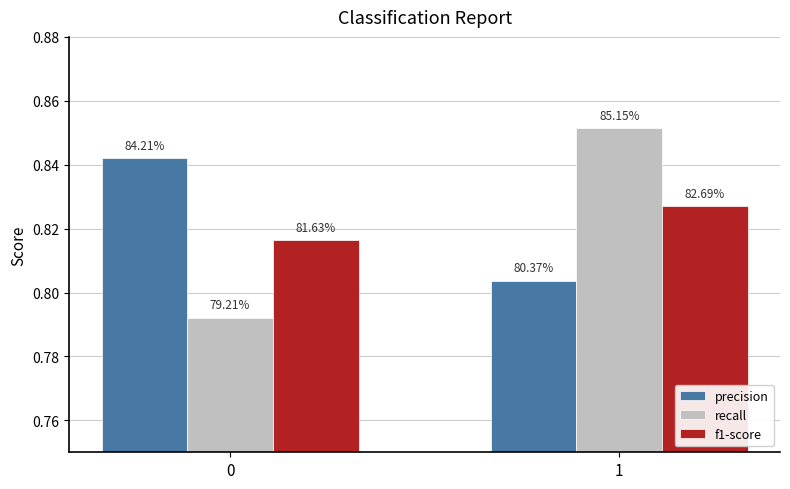

How many bars are there in total?

6